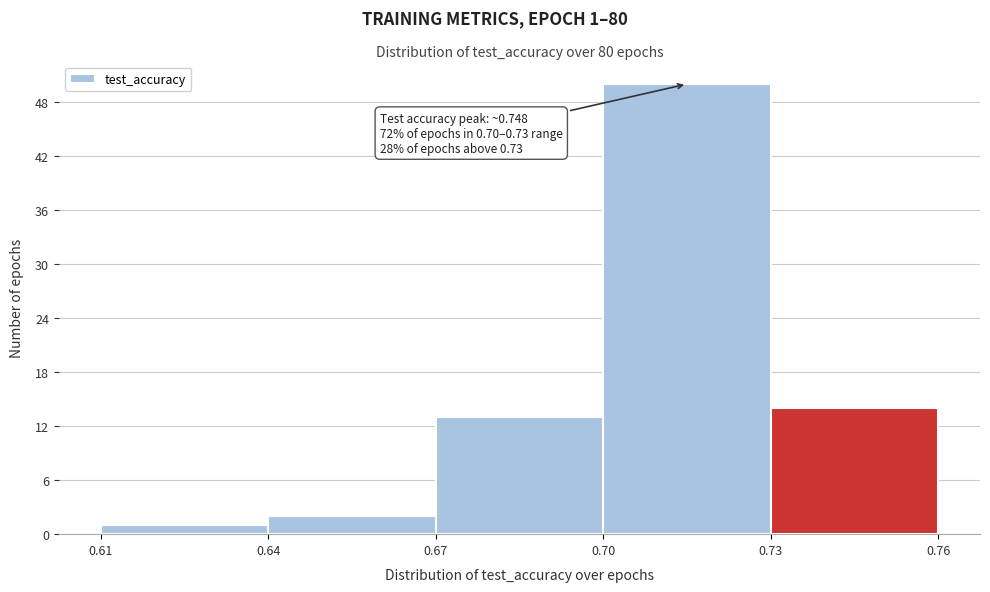

Over which range of the x-axis is the bar tallest?

0.70 to 0.73